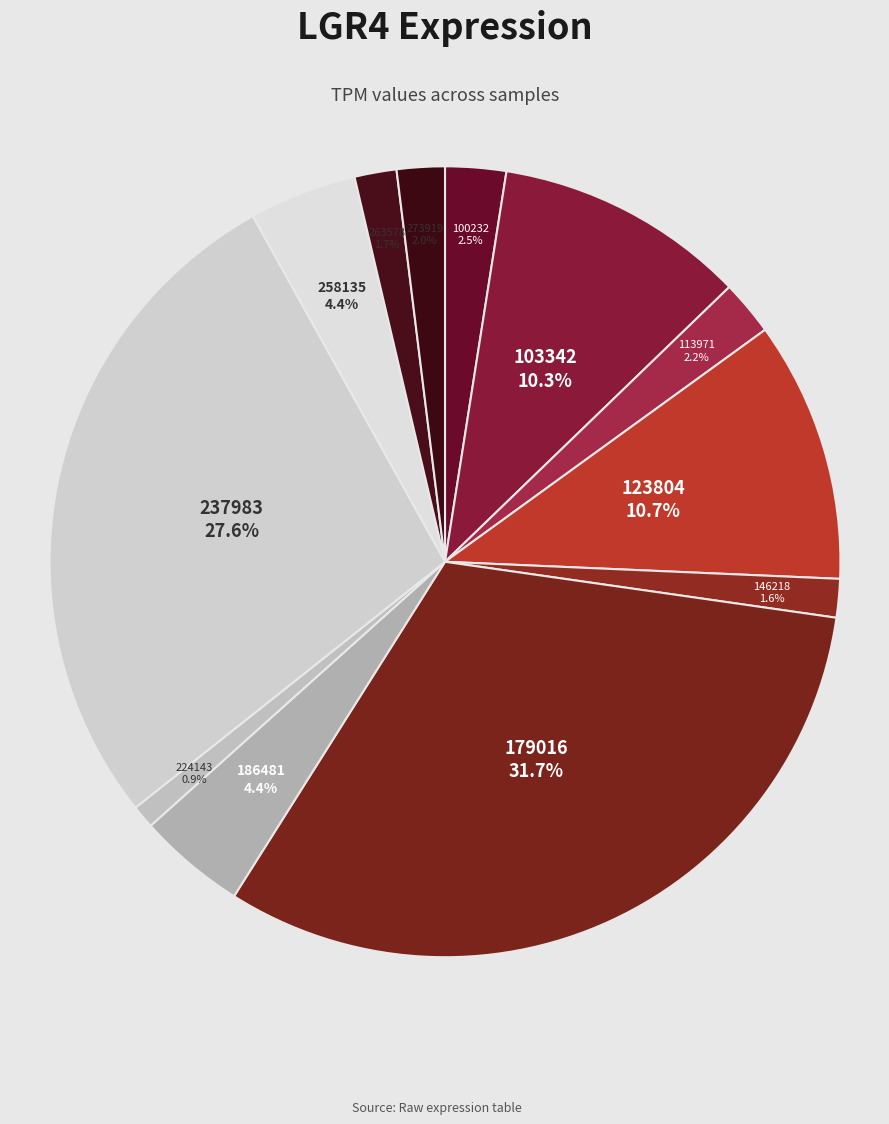

Is 103342 the majority of the pie?

No